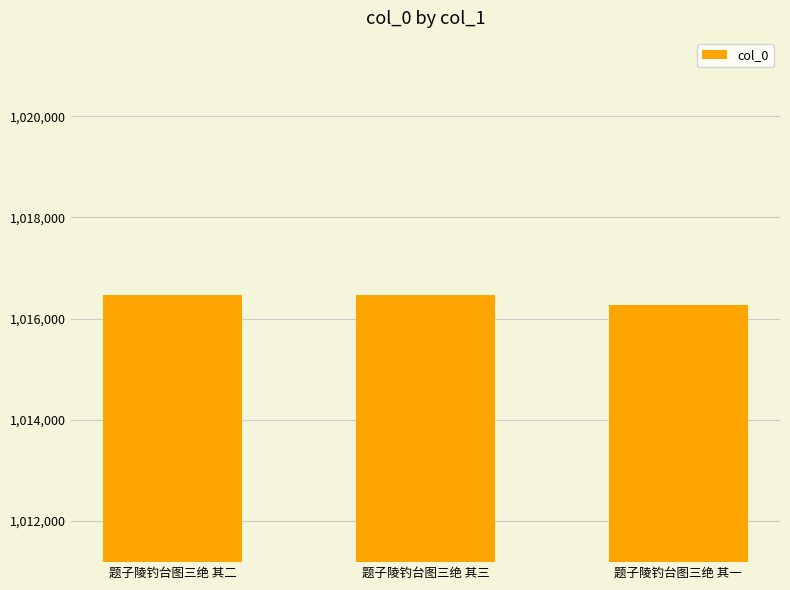

What value does the data have at 题子陵钓台图三绝 其三, to the nearest 50?

1016450